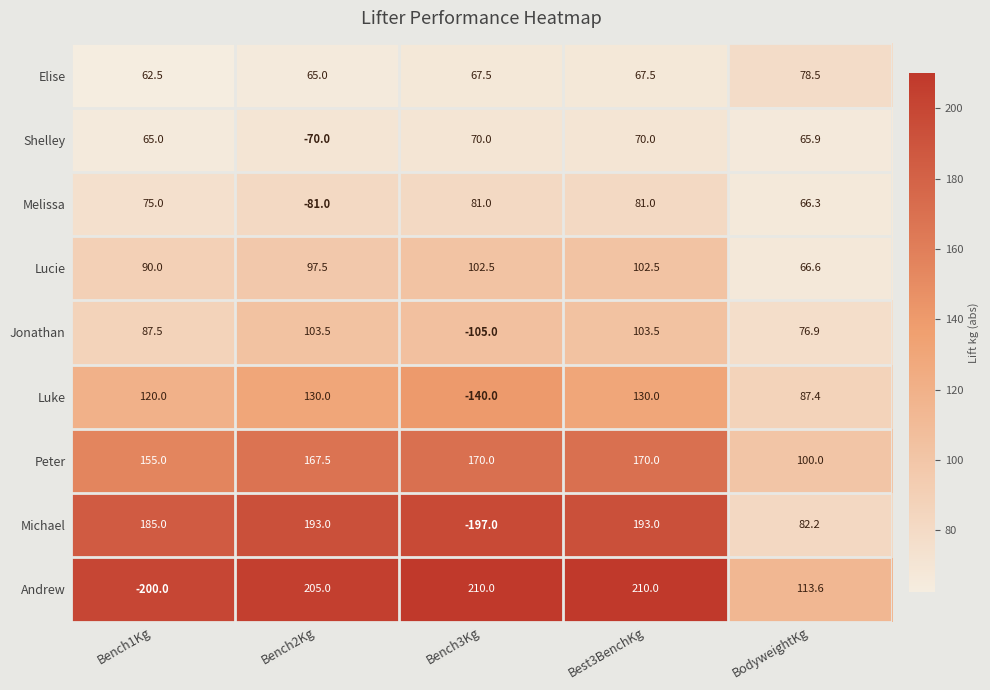

What is the difference between the maximum and minimum values in the Jonathan series?

208.5